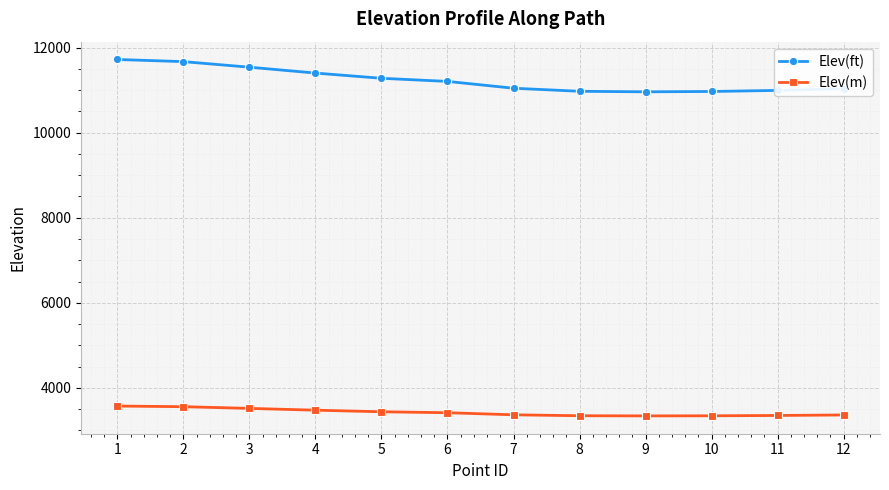

Rank the series at 7 from lowest to highest value.

Elev(m), Elev(ft)